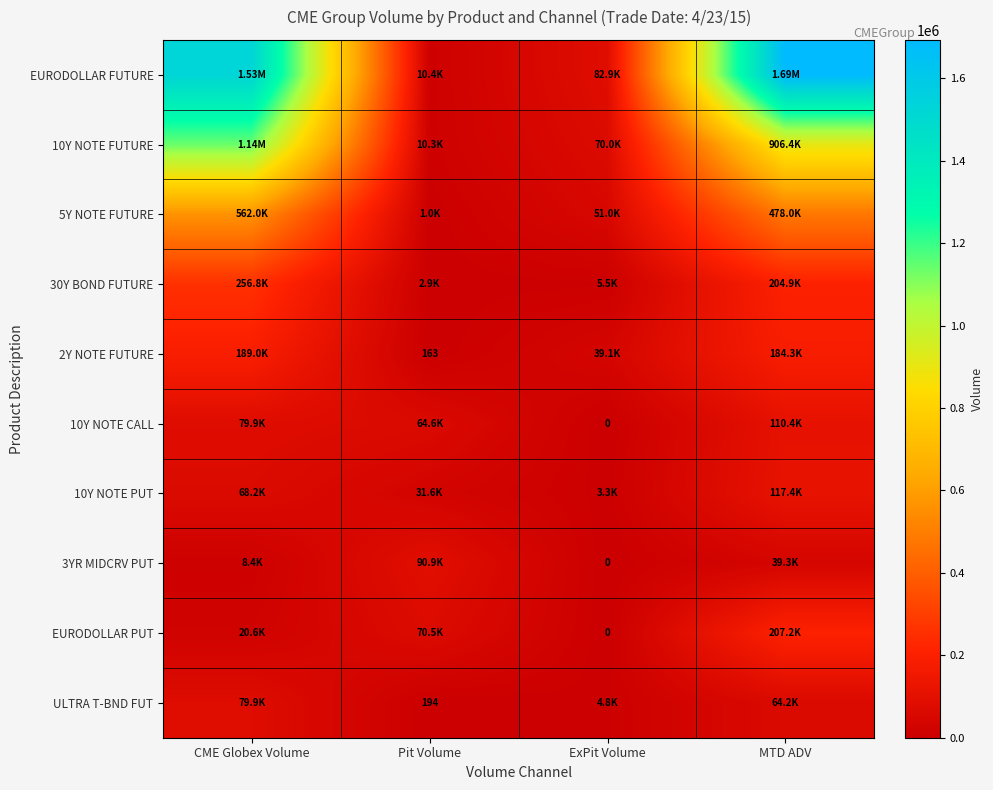

What is the minimum value for EURODOLLAR FUTURE?

10365.0